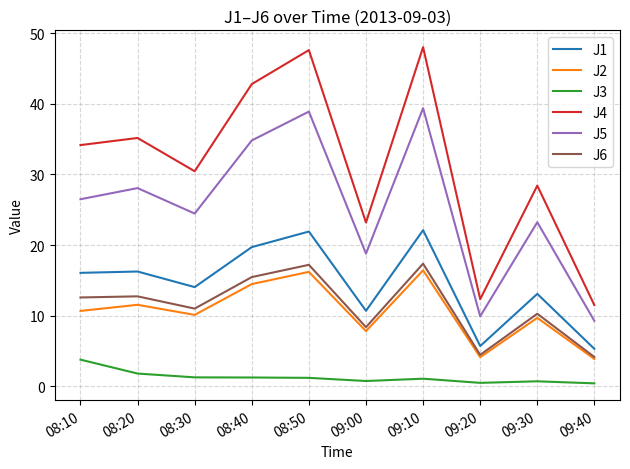

Which series has the widest spread of values?

J4